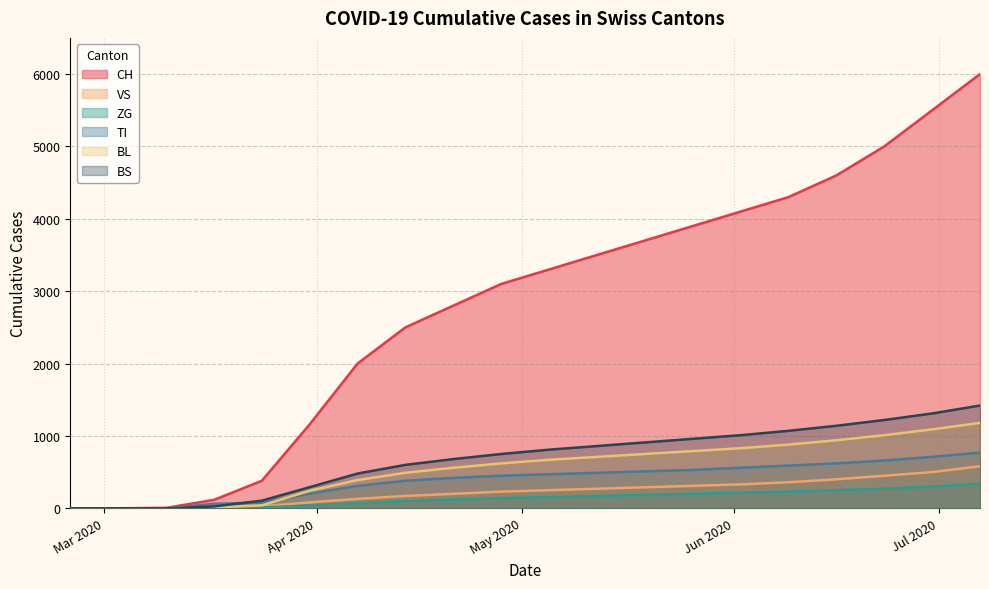

At which label does BL first exceed 670?

2020-05-12